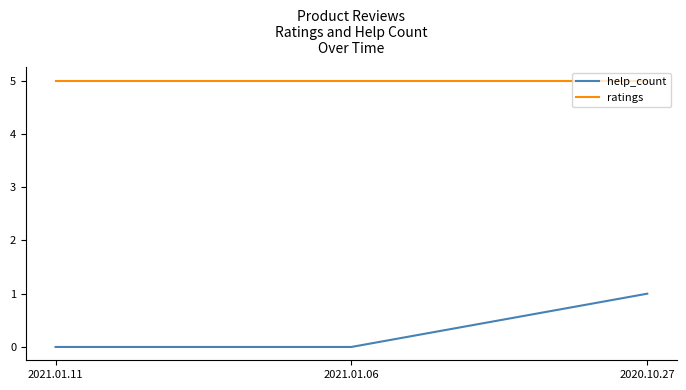

Reading right to left, list all the values displayed in this chart.

help_count: 2020.10.27=1	2021.01.06=0	2021.01.11=0
ratings: 2020.10.27=5	2021.01.06=5	2021.01.11=5